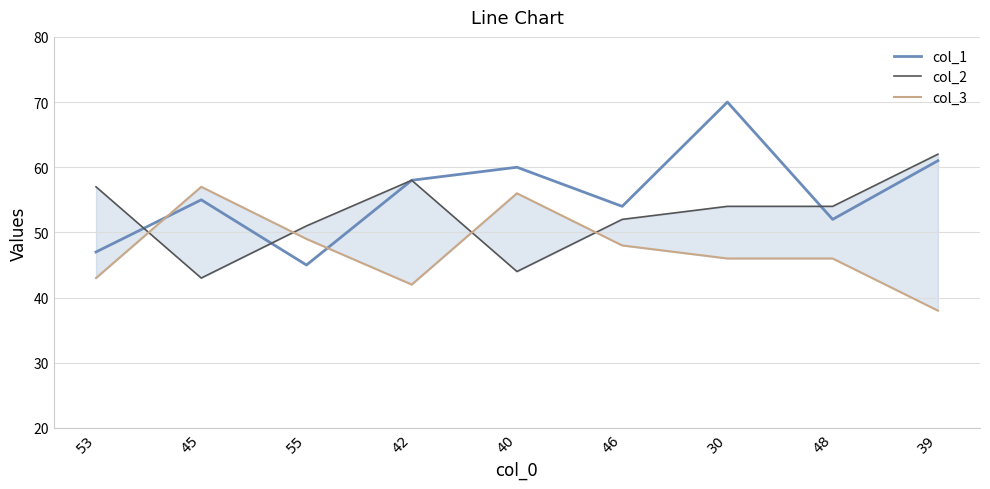

Which series has the largest range (max minus min)?

col_1